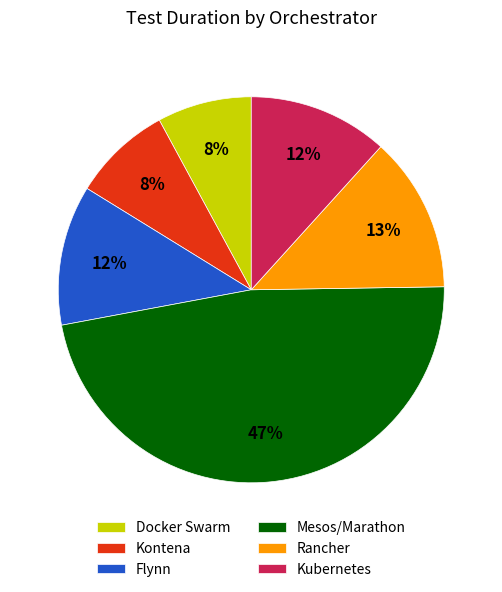

To the nearest percent, what portion does Kubernetes represent?

12%